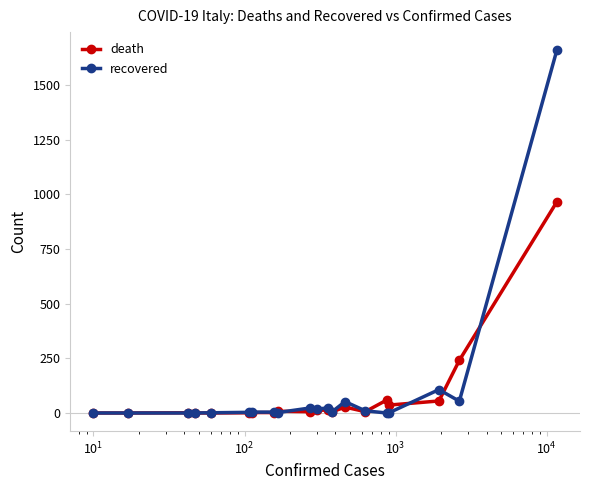

True or false: death has more than 0 points higher than both neighbors.

True